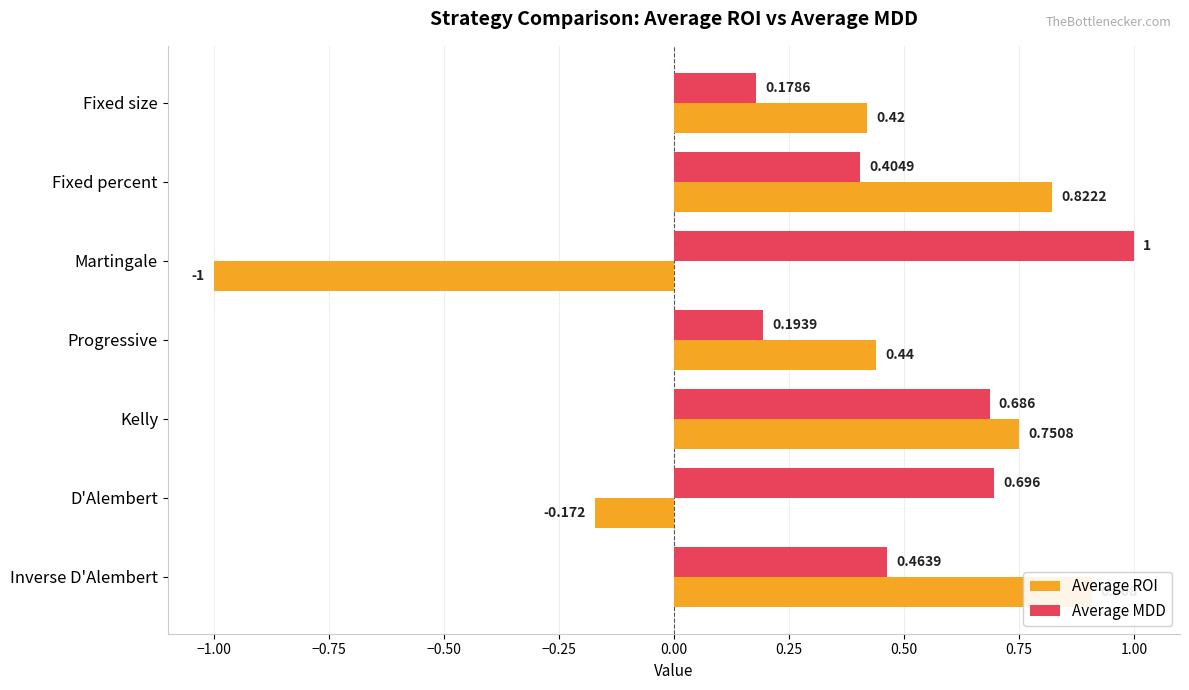

What is the value of the Average MDD bar at the 6th from the left?

0.7